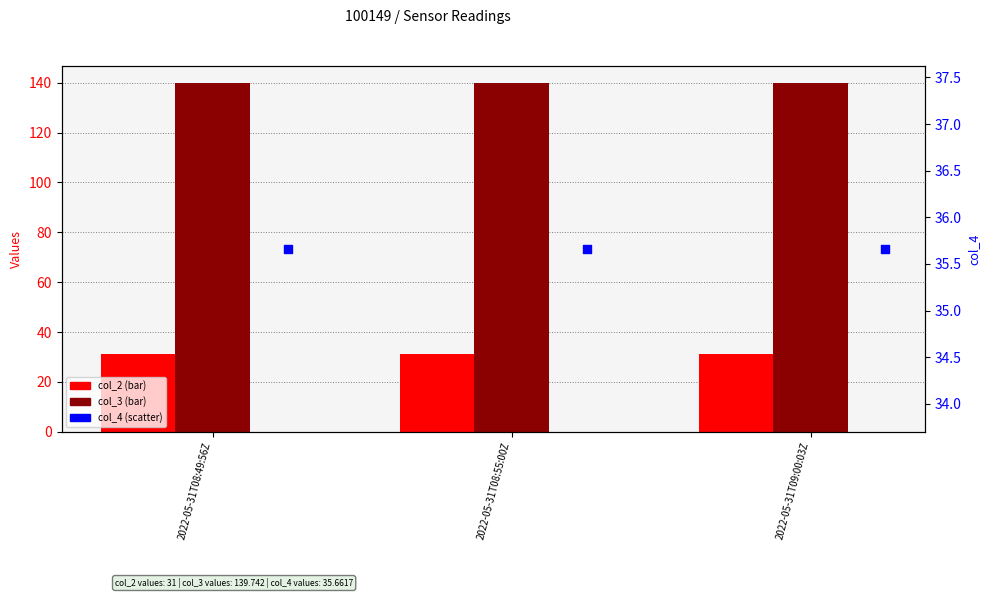

Which series has the largest total across all categories?

col_3